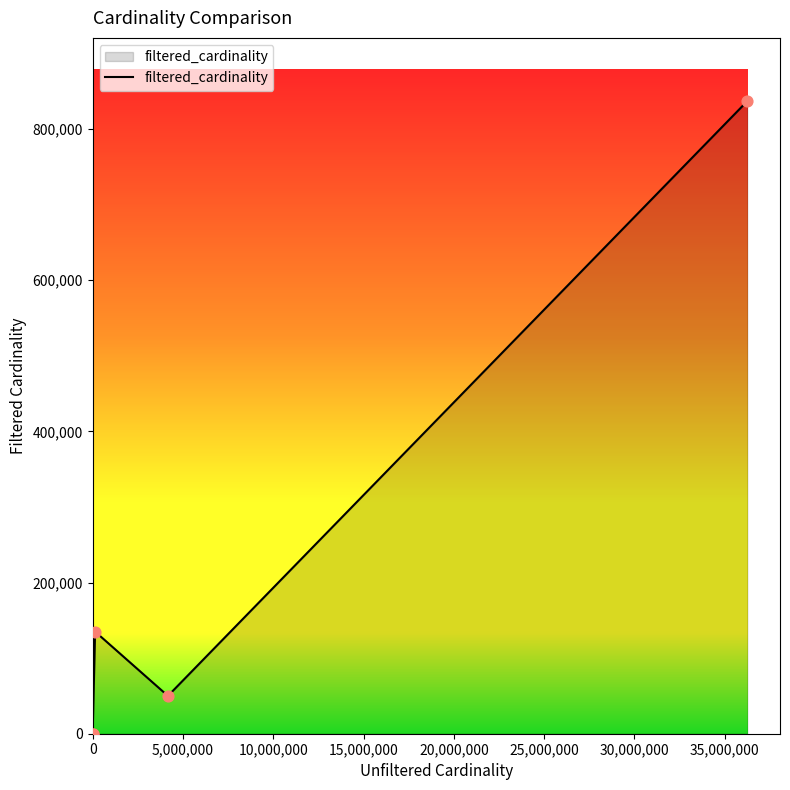

Between 0 and 15,000,000, which is larger?

15,000,000